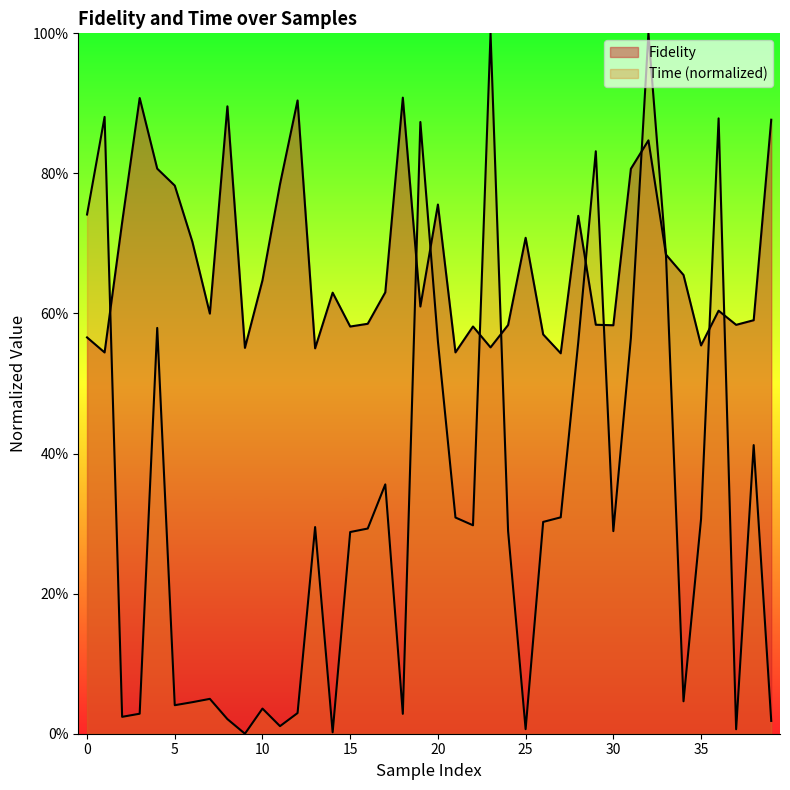

How many distinct data groups are displayed?

2